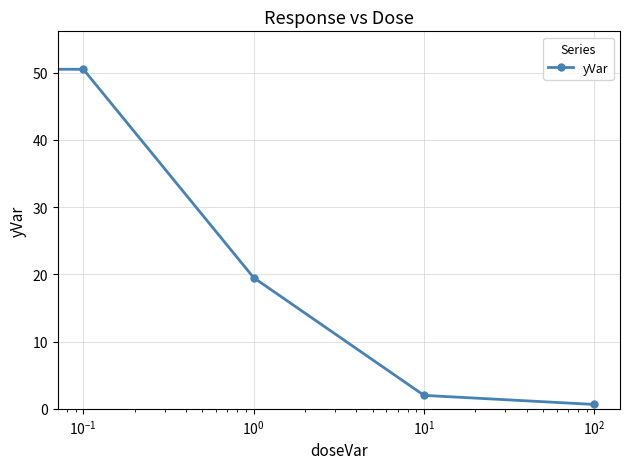

Reading left to right, transcribe all the data shown in this chart.

53.5	50.5	19.5	2.0	0.7